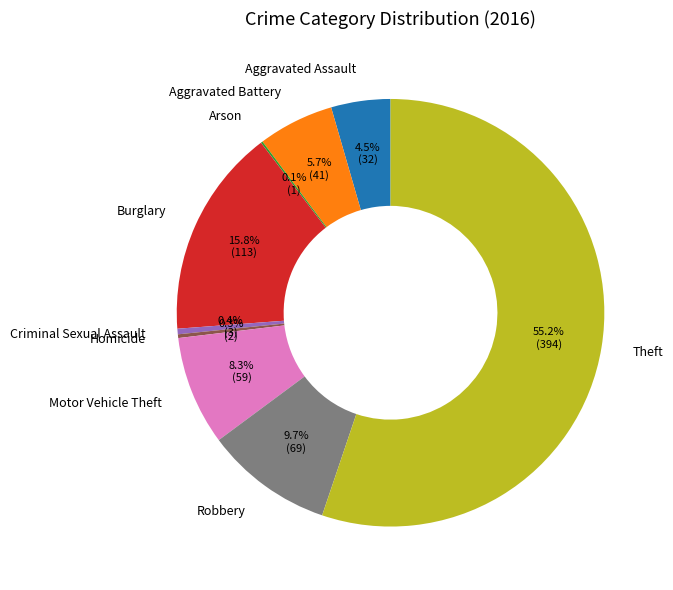

What is the largest slice in the pie chart?

Theft